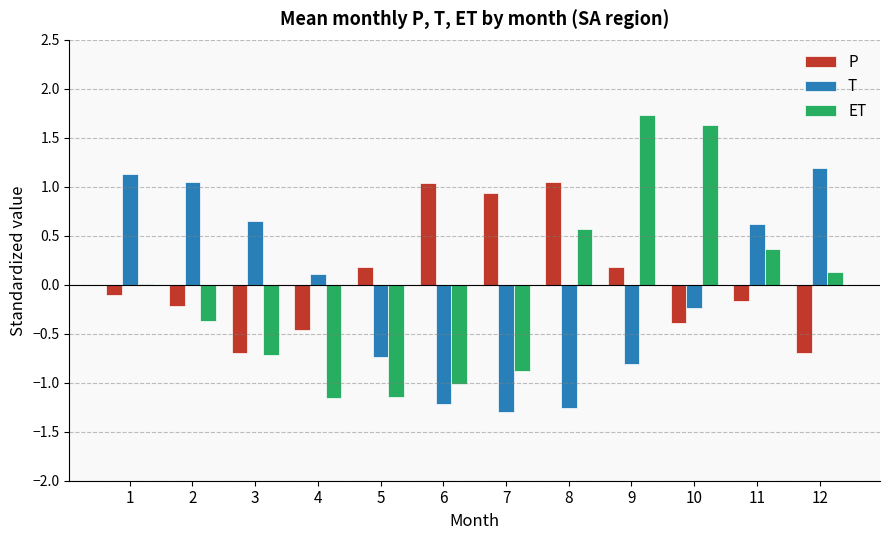

Between 3 and 9, which series saw the biggest shift?

ET